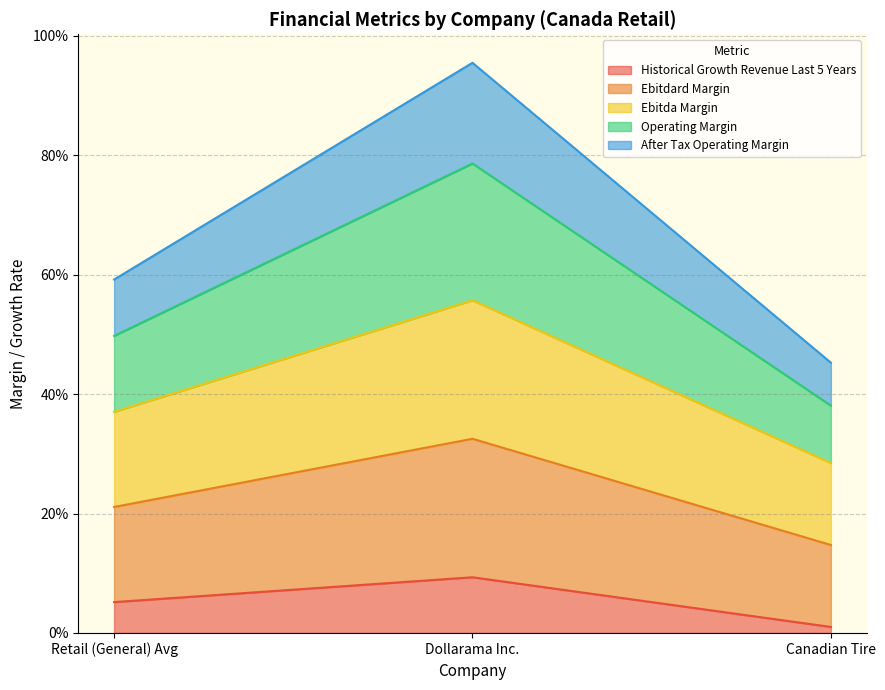

Count the number of categories in the chart.

3